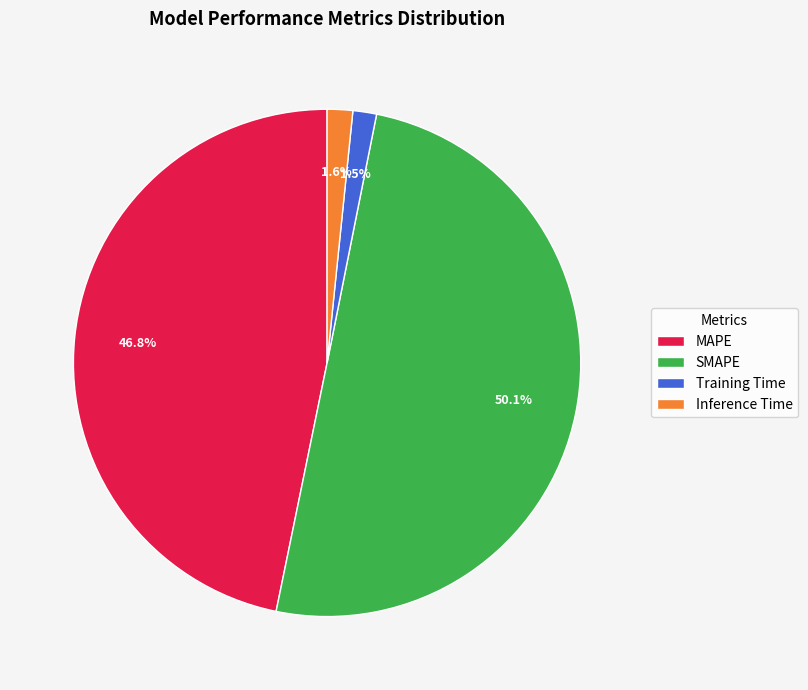

What is the largest slice in the pie chart?

SMAPE